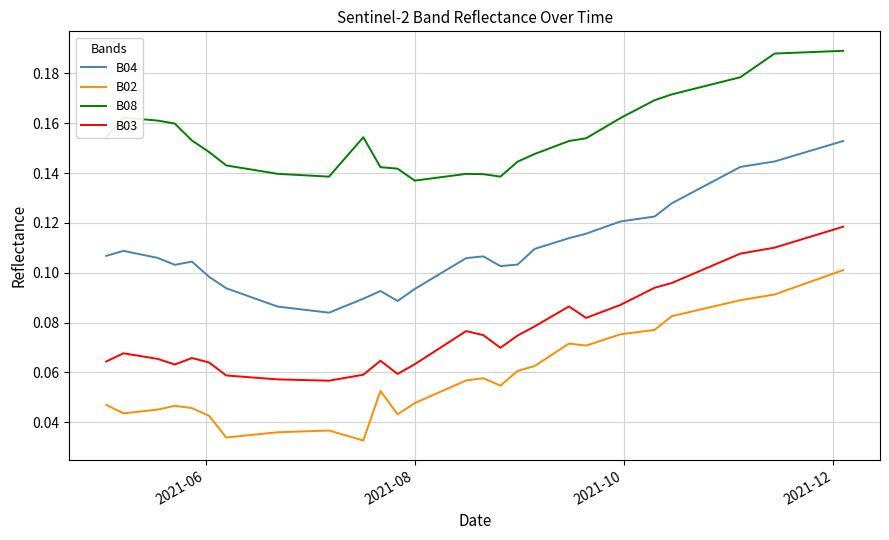

List the series in order of their peak value, highest first.

B08, B04, B03, B02